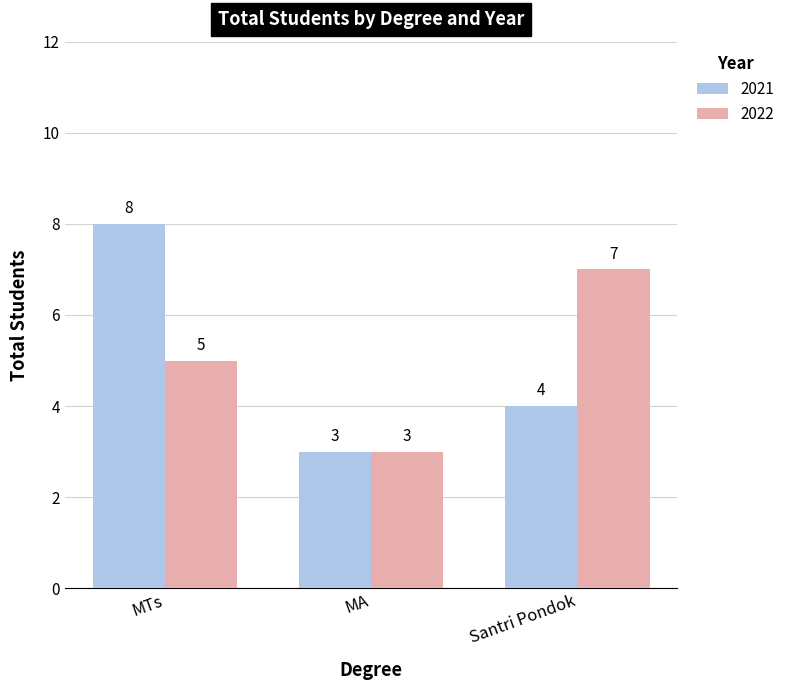

Which series has the largest range (max minus min)?

2021